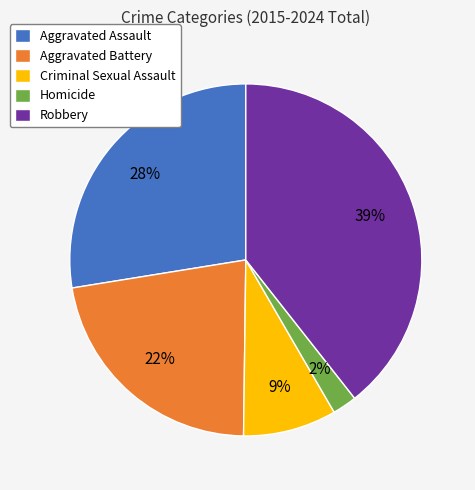

Count the number of slices in the pie.

5